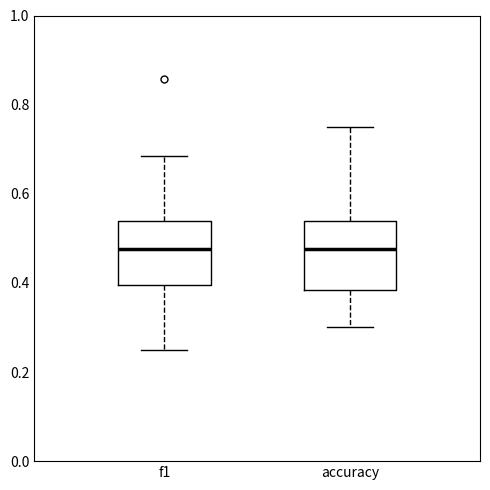

Where does the upper whisker of the box for accuracy end on the y-axis? The values are not printed on the chart, so give them approximately, as read against the axis.

0.76